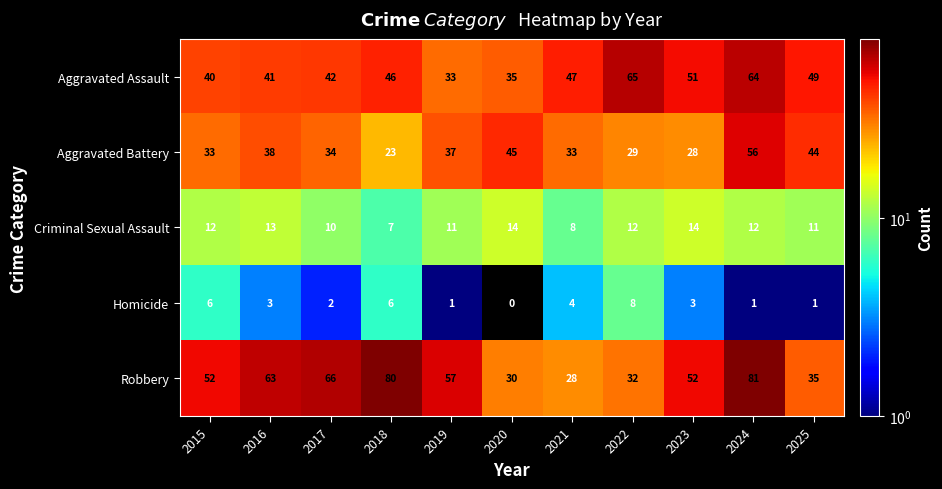

Count the number of data series in this chart.

5